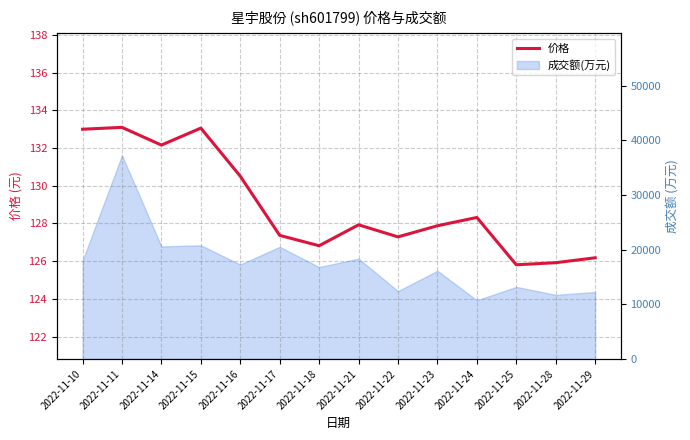

Reading left to right, transcribe all the data shown in this chart.

2022-11-10=133.0	2022-11-11=133.1	2022-11-14=132.2	2022-11-15=133.1	2022-11-16=130.5	2022-11-17=127.4	2022-11-18=126.8	2022-11-21=127.9	2022-11-22=127.3	2022-11-23=127.9	2022-11-24=128.3	2022-11-25=125.8	2022-11-28=125.9	2022-11-29=126.2